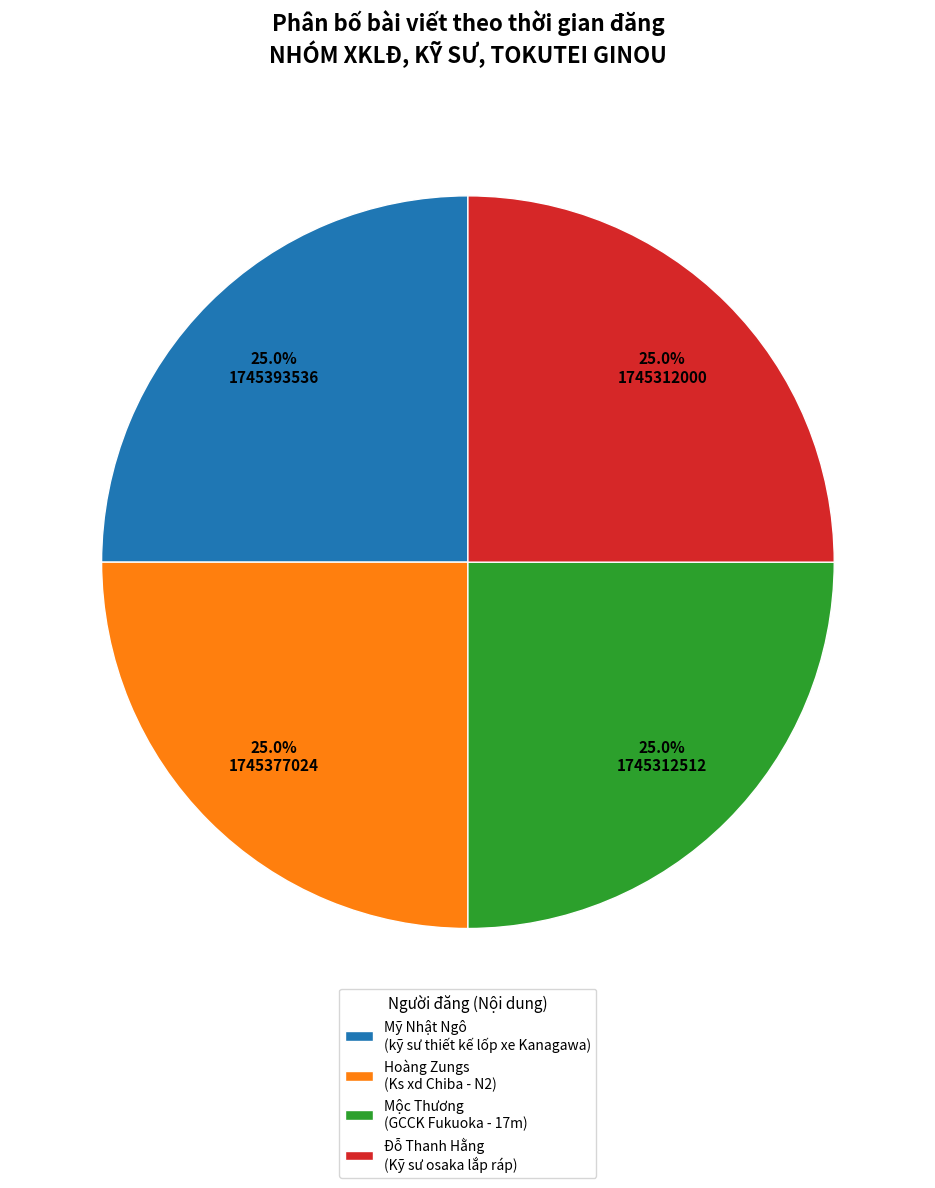

Is there a majority slice in this chart?

No